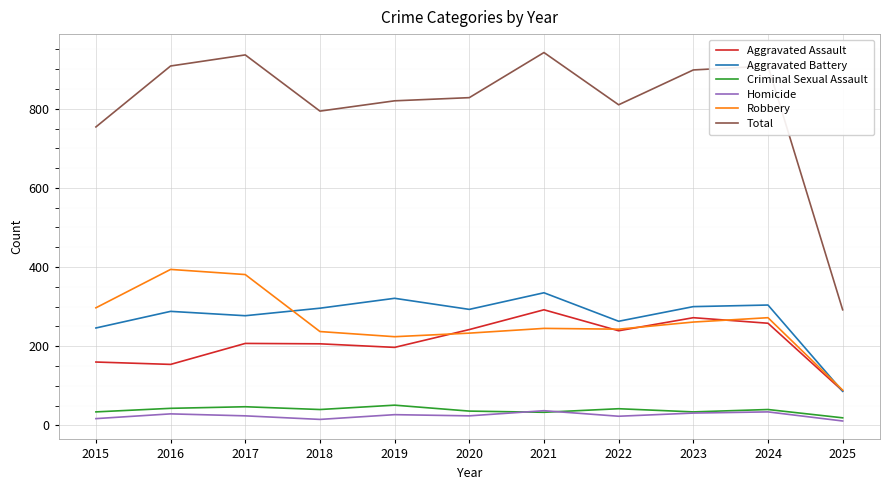

True or false: Total and Robbery intersect in this chart.

False